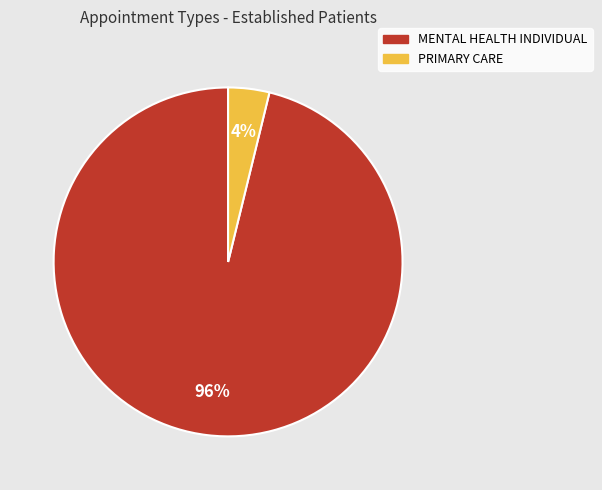

To the nearest percent, what percentage of the pie is MENTAL HEALTH INDIVIDUAL?

96%